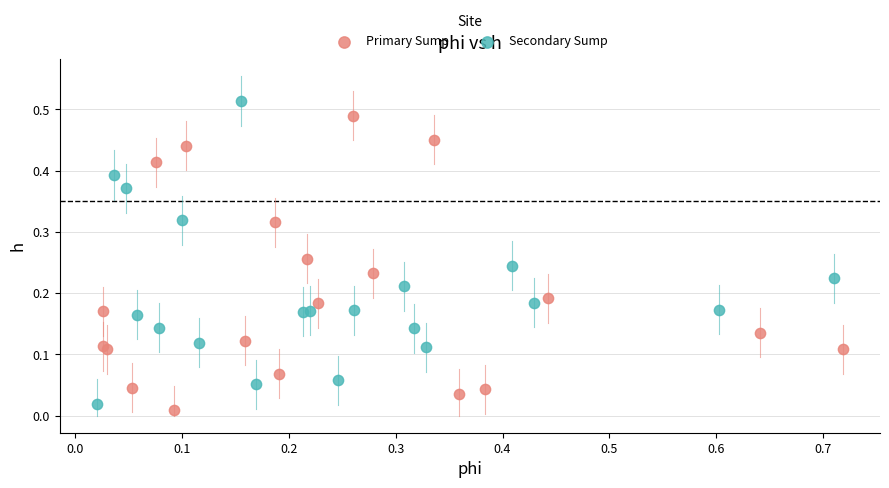

Which series contains the highest Y value?

Secondary Sump